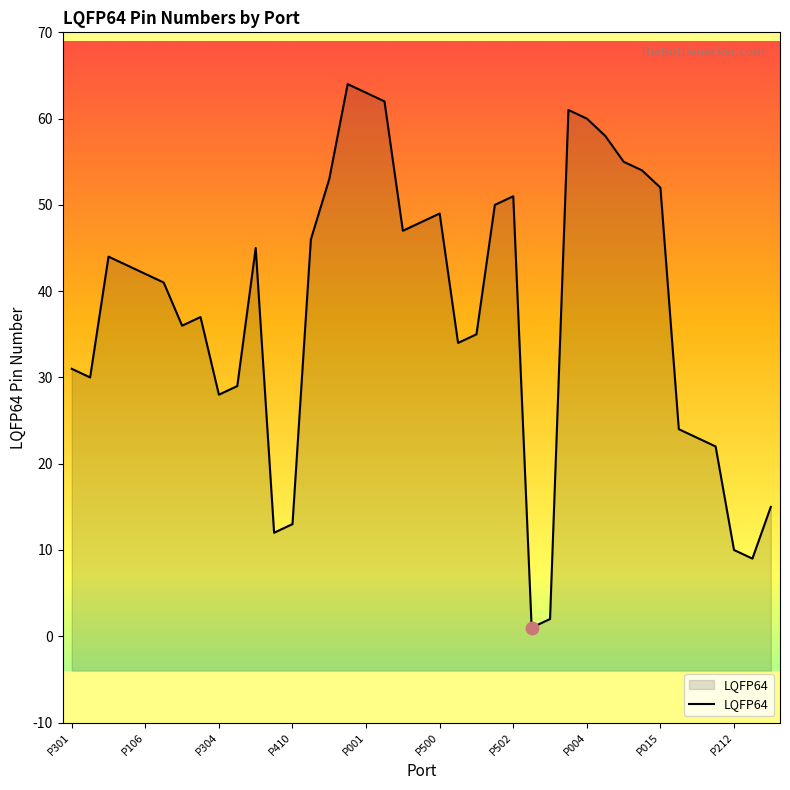

Approximately how many times larger is the value at P102 compared to P410?

3.5